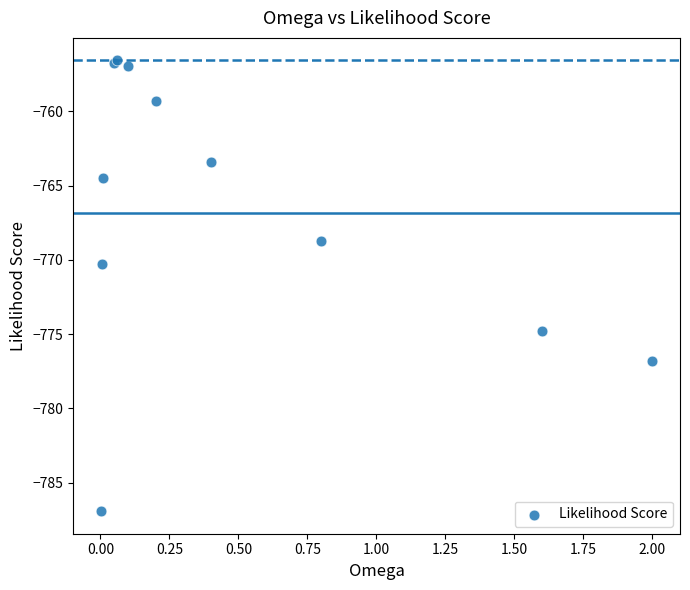

What Y value in the scatter plot is closest to -771?

-770.3